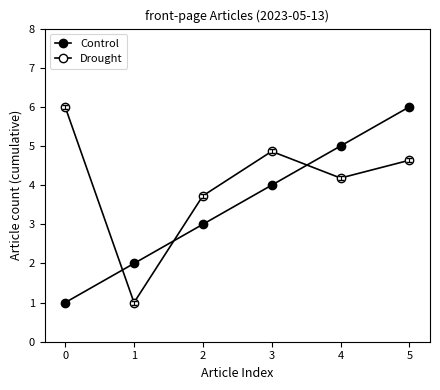

What is the maximum value for Control?

6.0